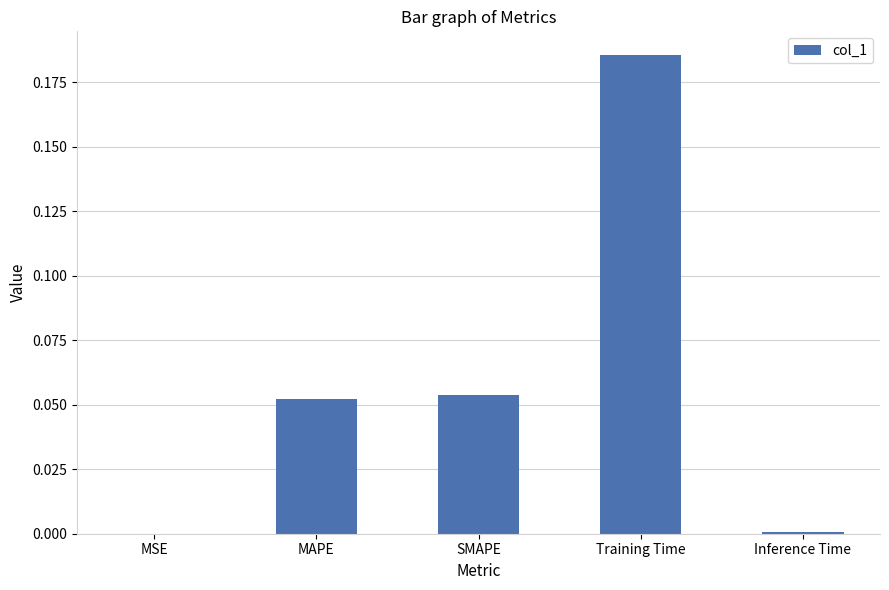

How many distinct data groups are displayed?

1